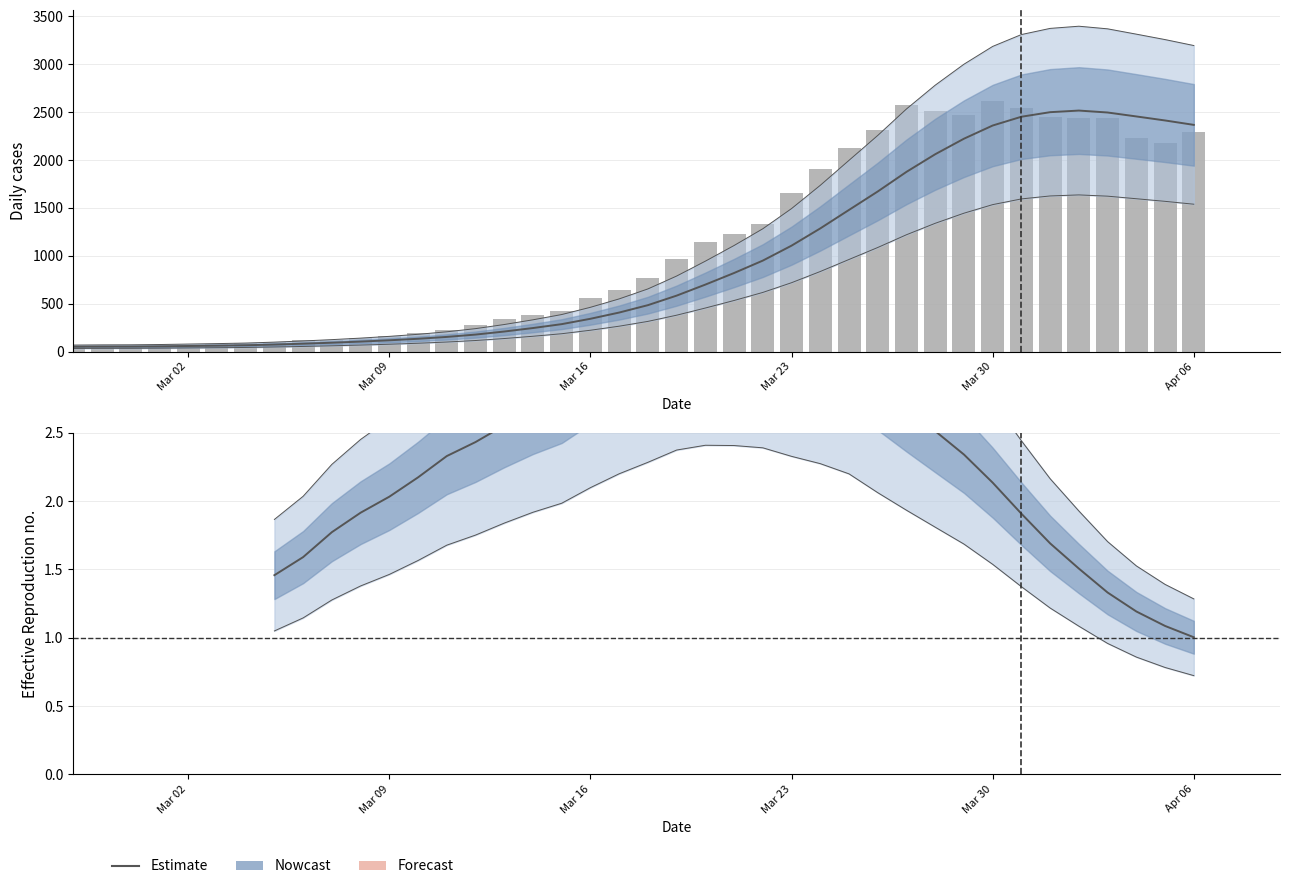

What is the smallest value displayed?

50